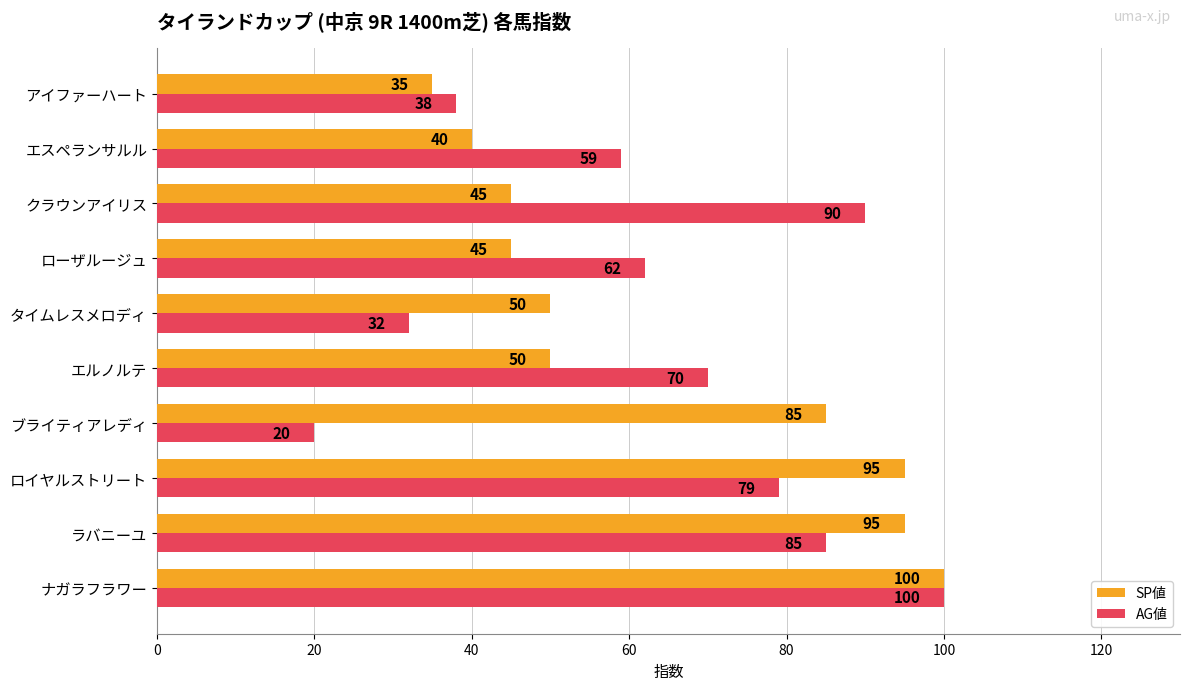

What is the average value of the SP値 series?

64